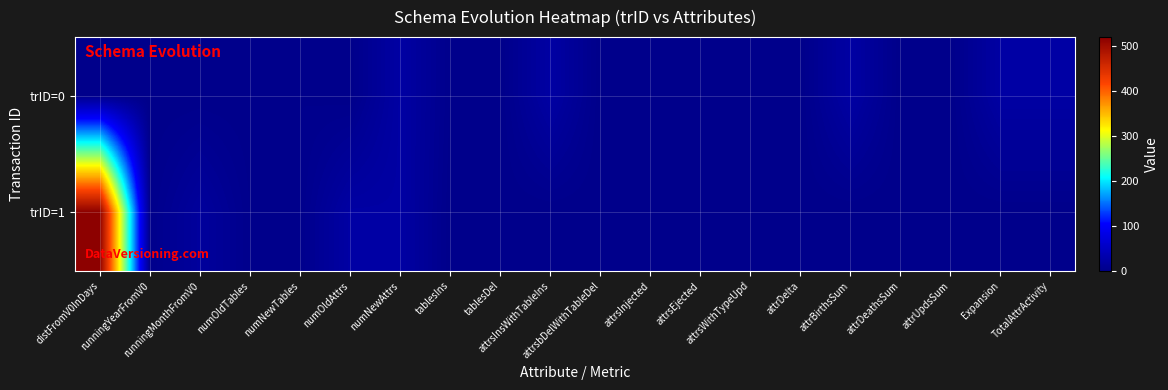

Between attrsEjected and attrBirthsSum, which is larger?

attrBirthsSum